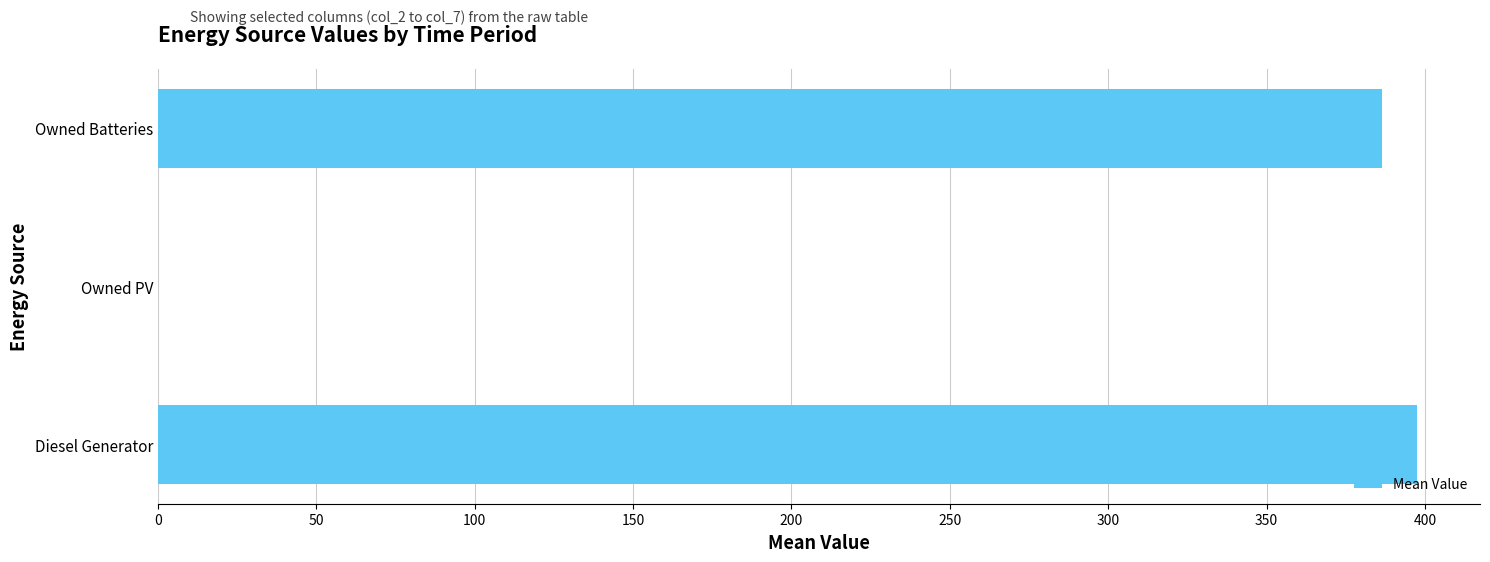

What is the change in value from Diesel Generator to Owned PV?

-397.5